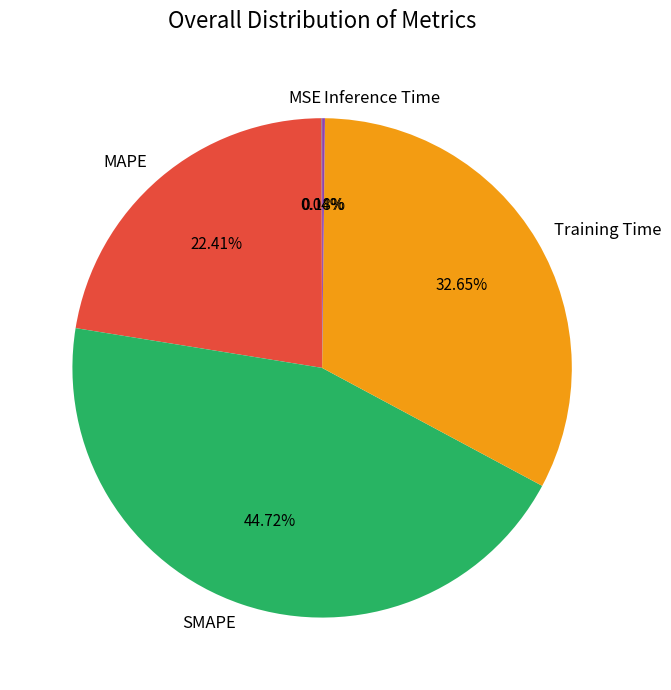

Is there a majority slice in this chart?

No